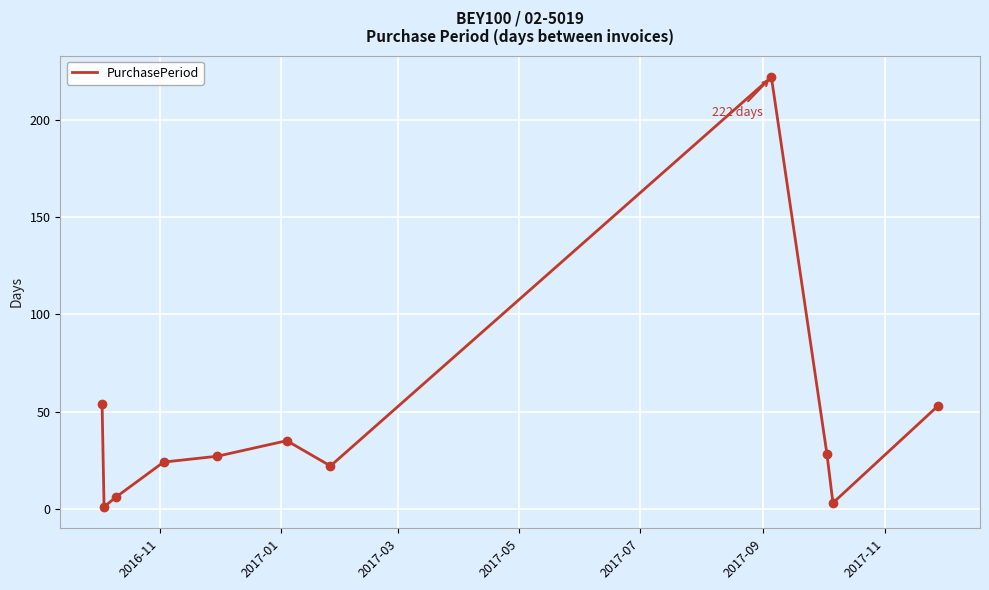

What is the difference between the maximum and minimum values?

221